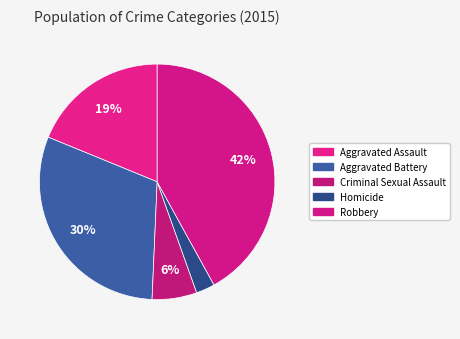

Which category has the smallest portion of the pie?

Homicide